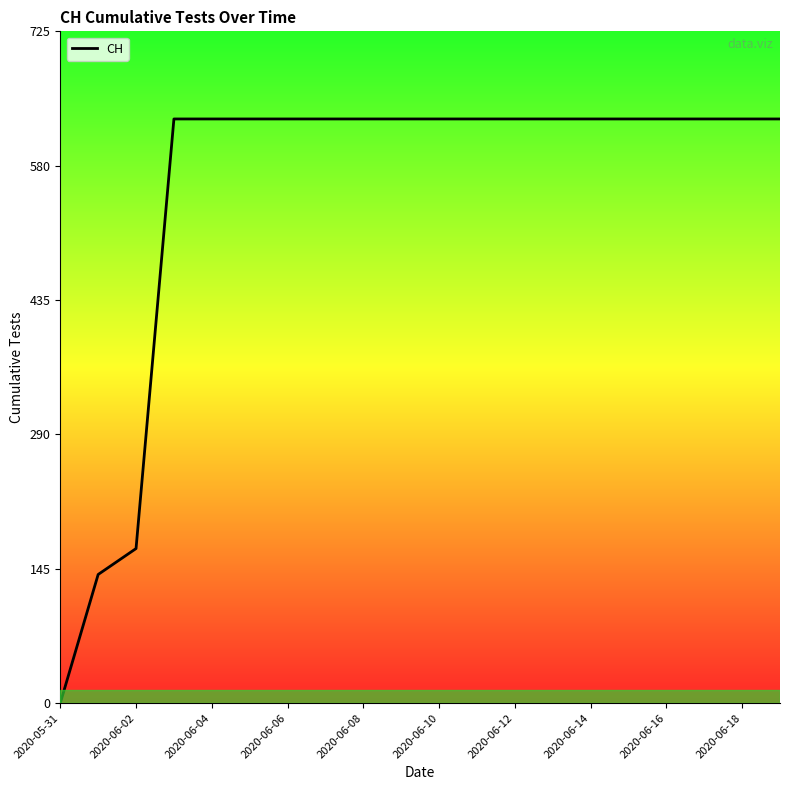

What is the difference between the maximum and minimum values?

631